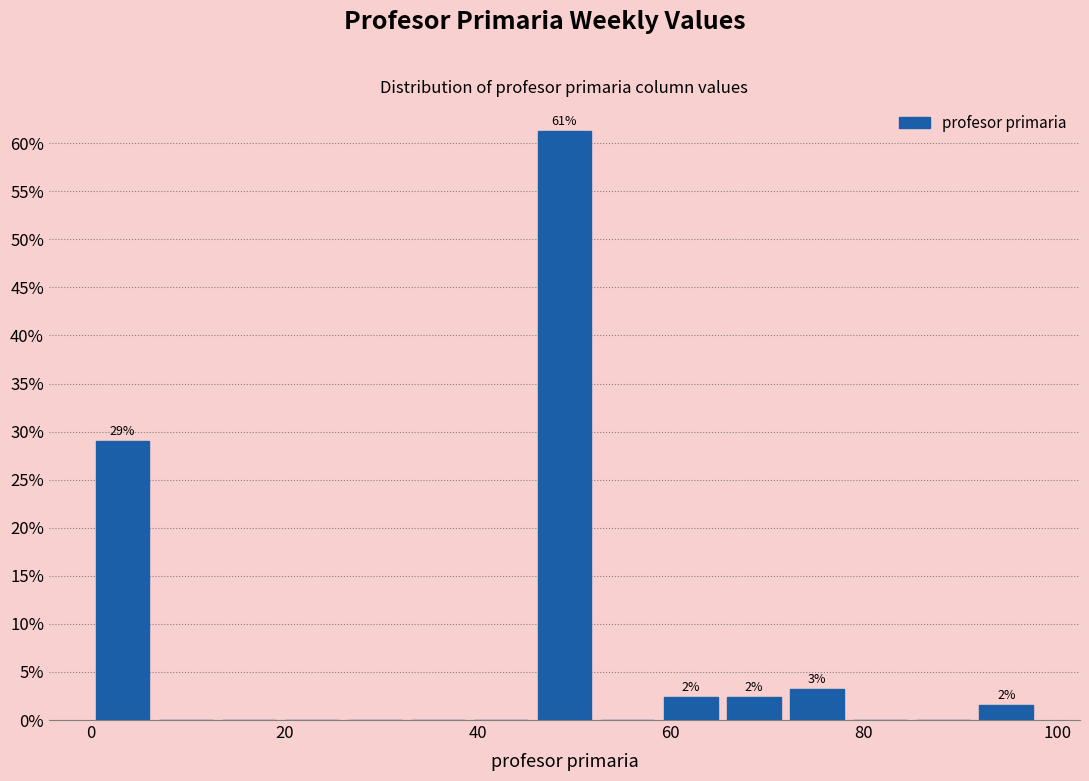

Around what value on the x-axis is the tallest bar? Give the approximate position of its centre, as read against the axis.

50